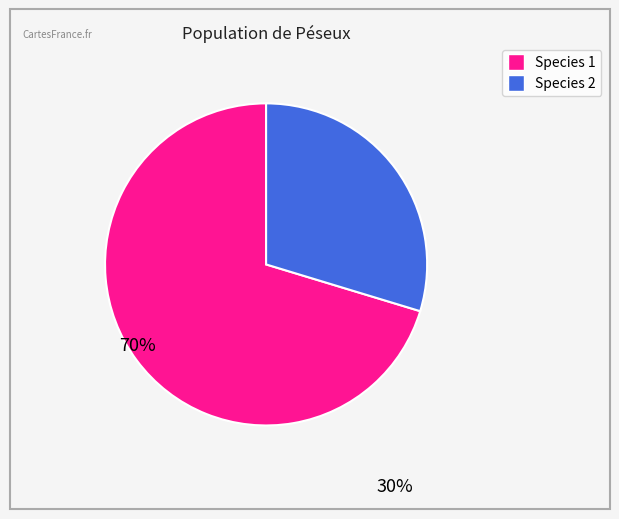

Does any single category account for the majority?

Yes